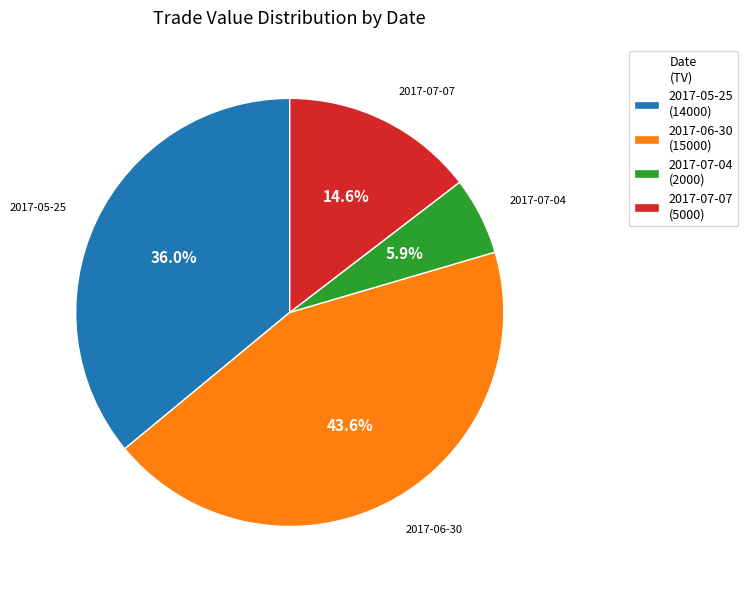

Which has a higher value, 2017-06-30 (15000) or 2017-07-04 (2000)?

2017-06-30 (15000)